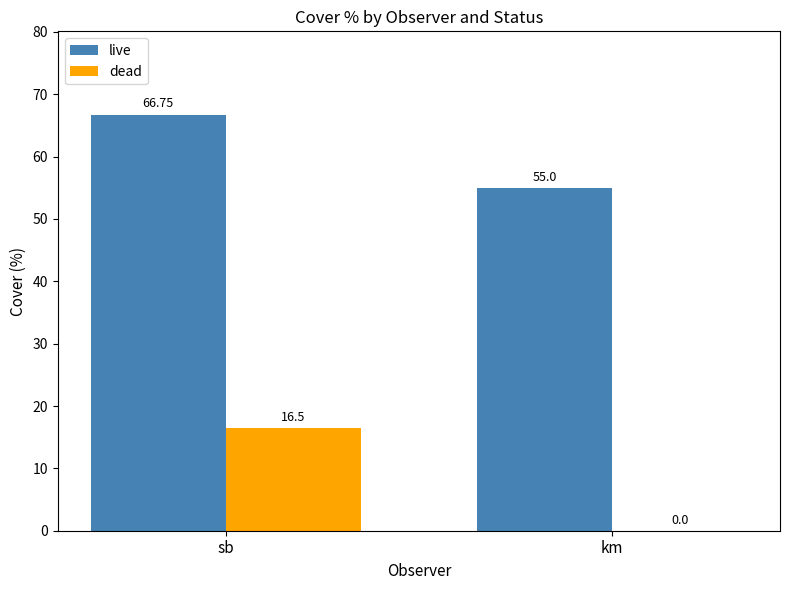

What is the greatest value displayed?

66.8